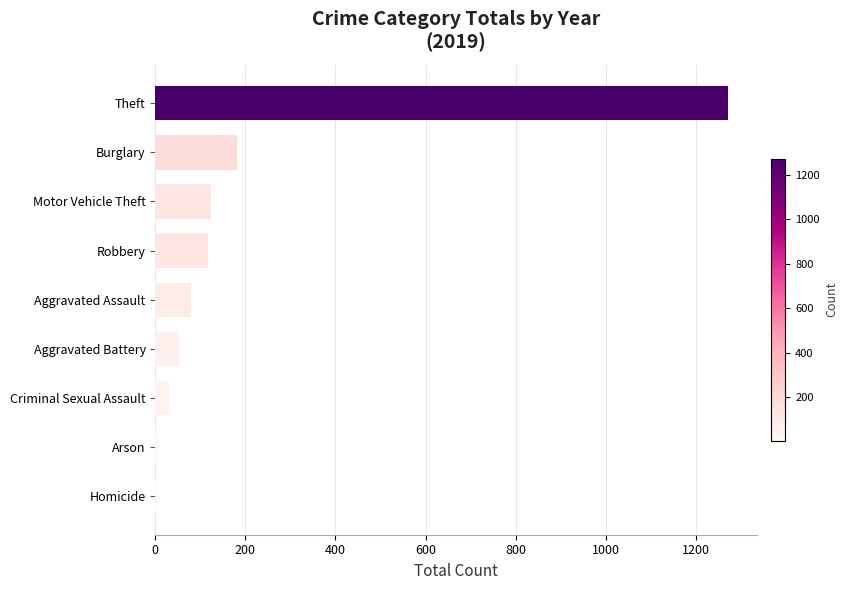

Count the number of data series in this chart.

1